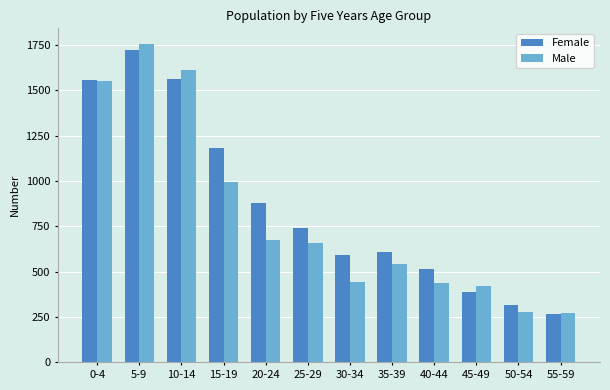

How many bars are there in each group?

2